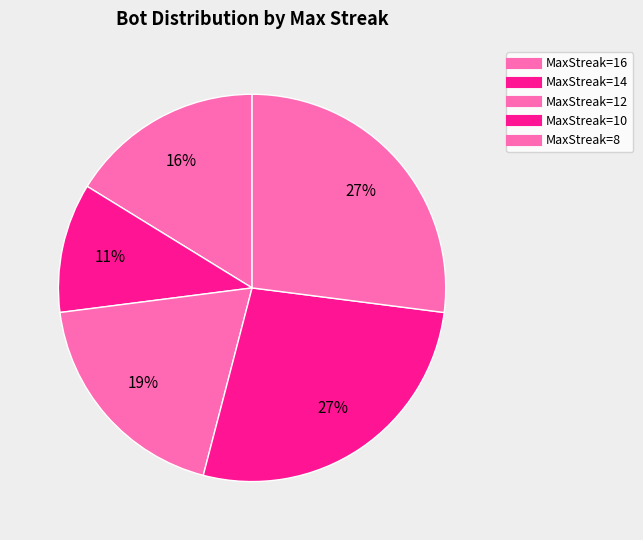

How many slices are in this pie chart?

5